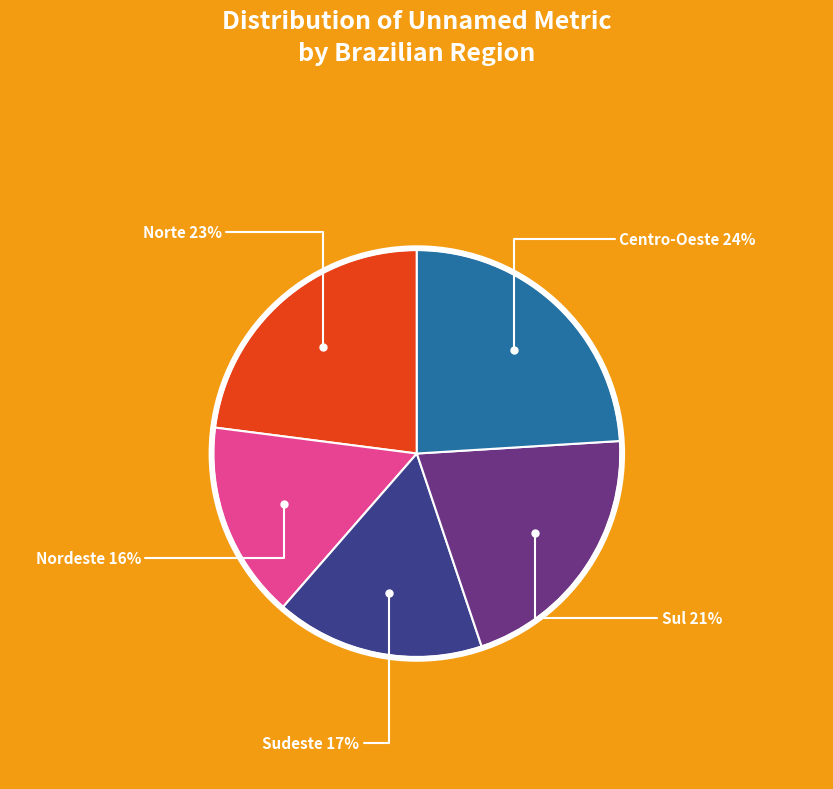

Does any single category account for the majority?

No